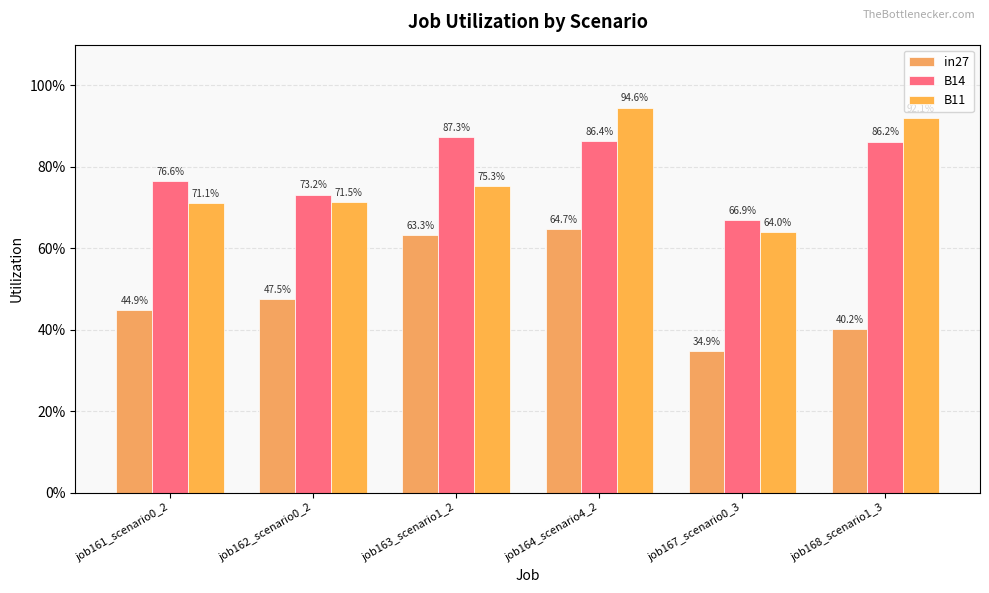

What is the difference between the maximum and minimum values in the B11 series?

0.3